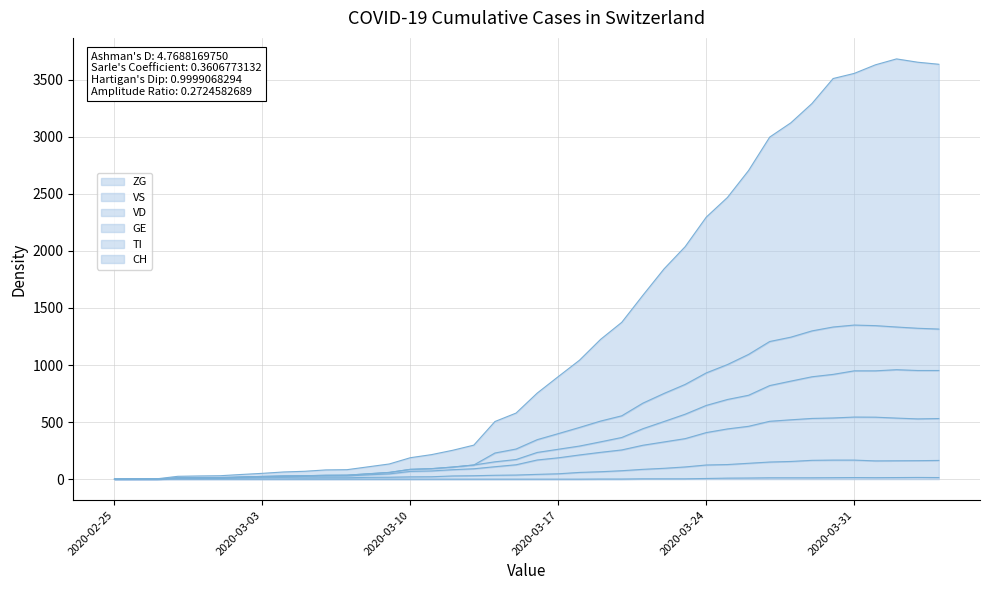

Is it true that TI equals 34 at 2020-03-06?

True